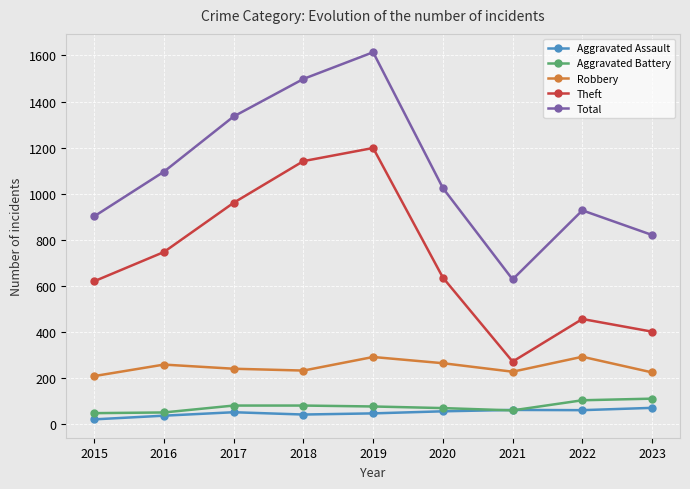

True or false: Robbery has a value of 263 at 2020.

True